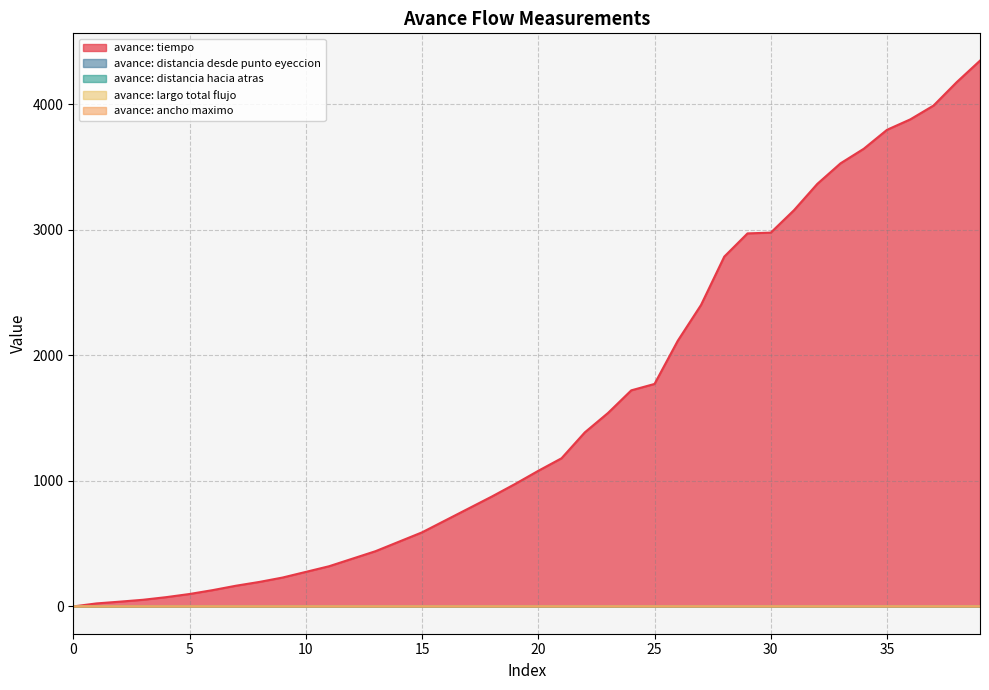

Does the chart display data point markers on the line(s)?

No